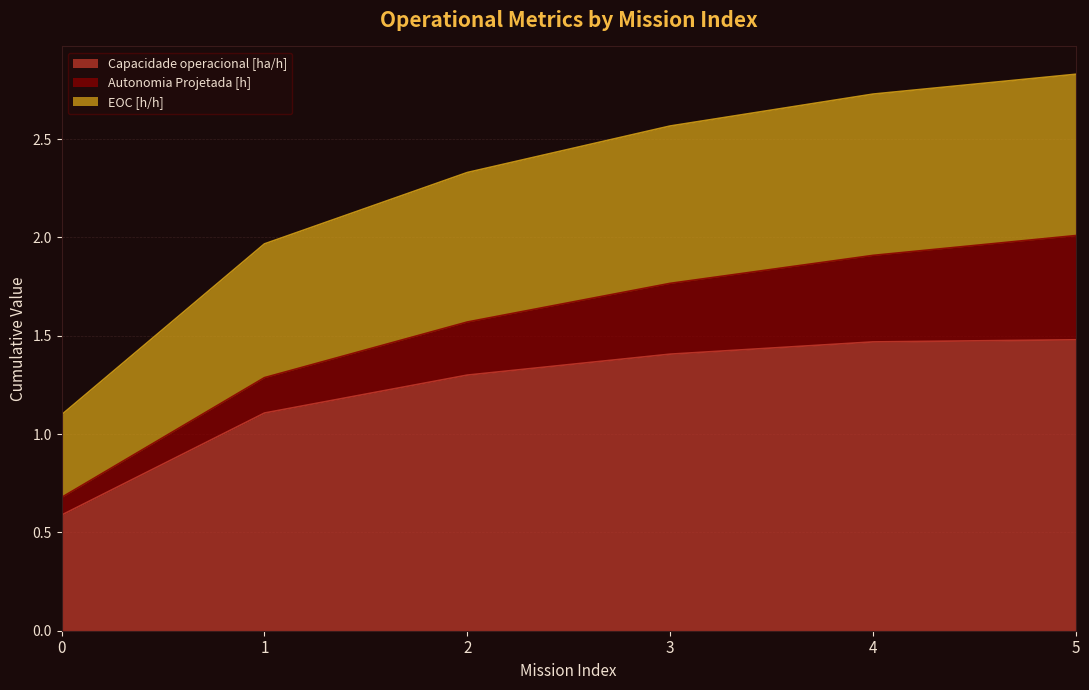

What is the total value across all series at 0?

1.1